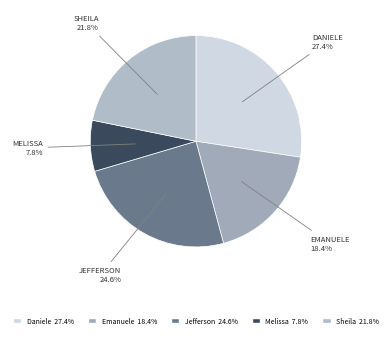

Rank the categories by value from highest to lowest.

Daniele Aparecida dos Santos, Jefferson Dias dos Santos, Sheila Catarina de Campos, Emanuele Taiete Benigno, Melissa Maria Caleffi Zechini